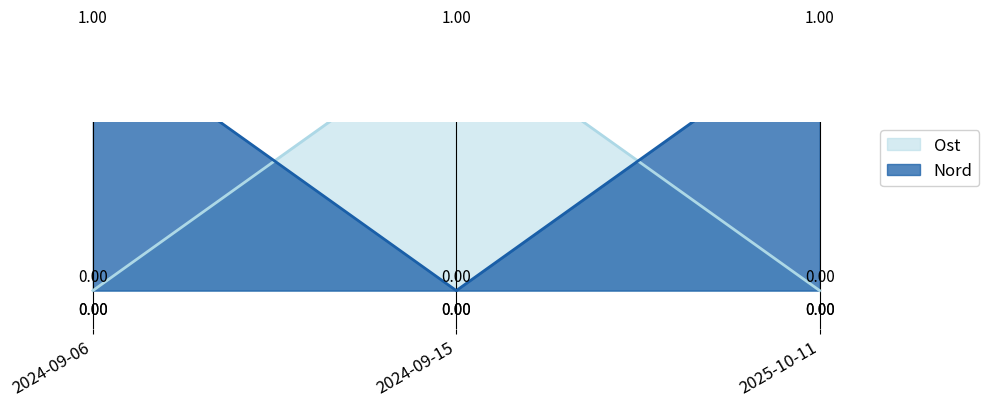

Count the number of data series in this chart.

2